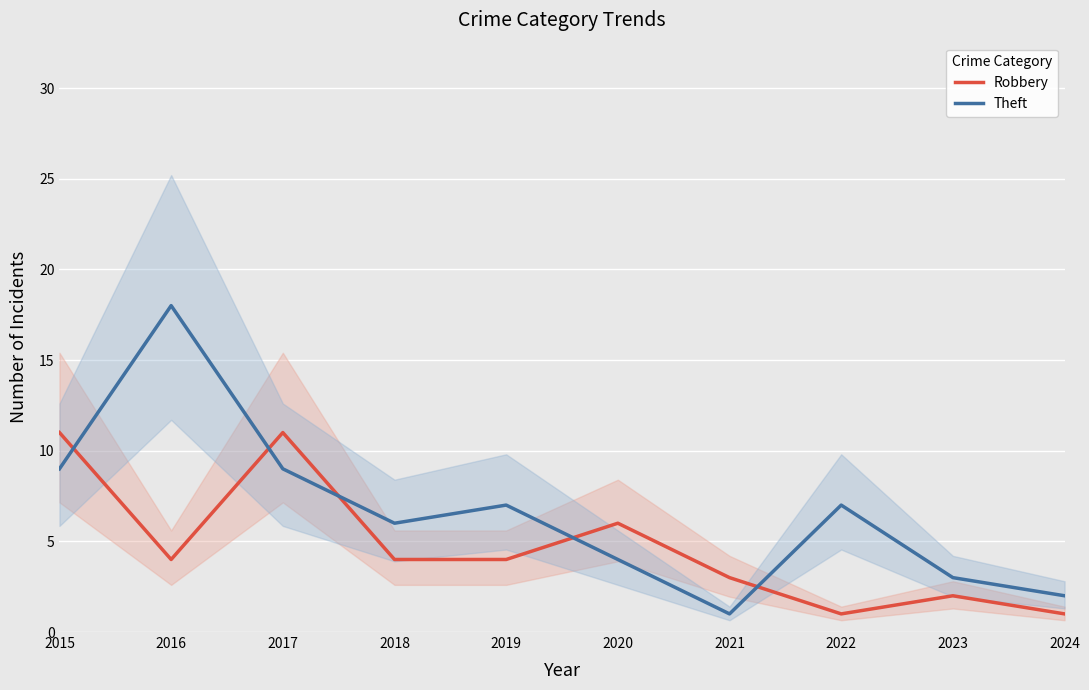

How many intersections are there between Robbery and Theft?

5